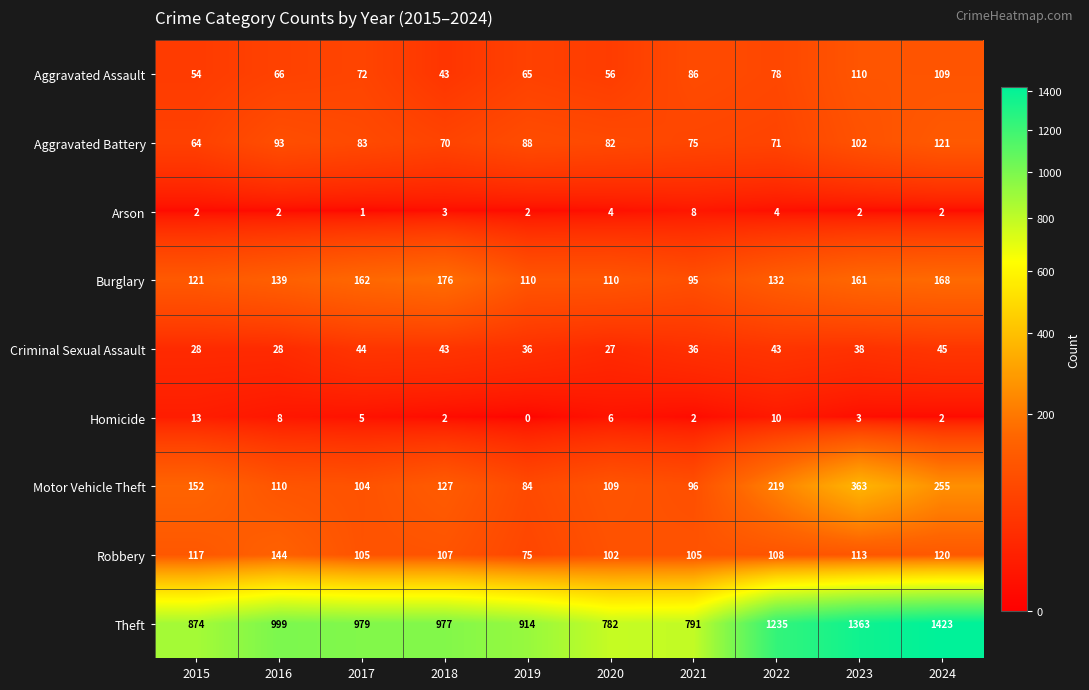

Which series has the widest spread of values?

Theft